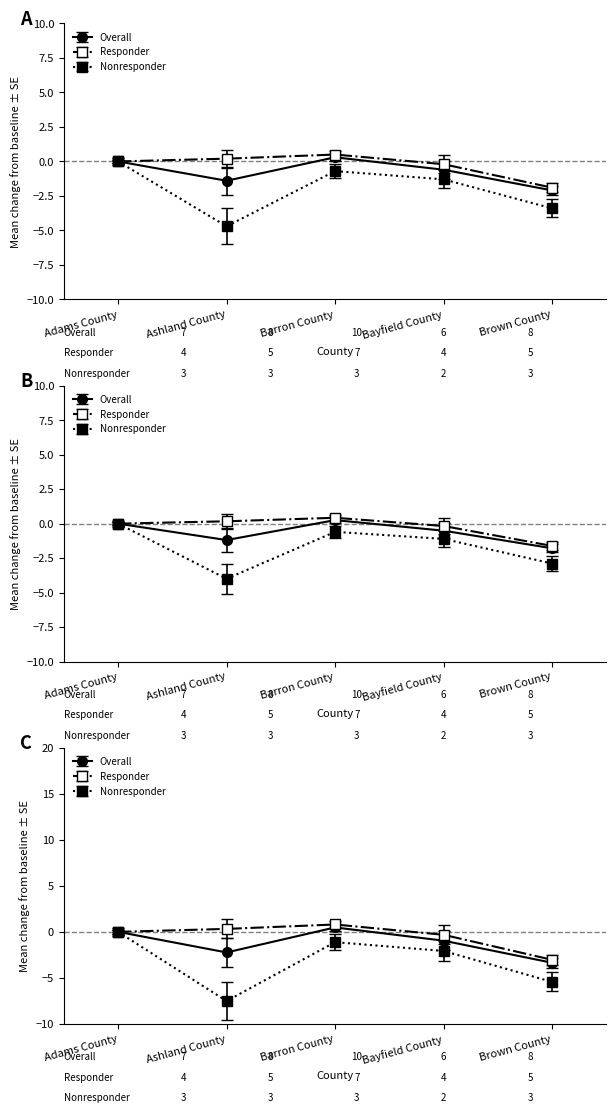

True or false: Responder has a value of -0.1 at Bayfield County.

False